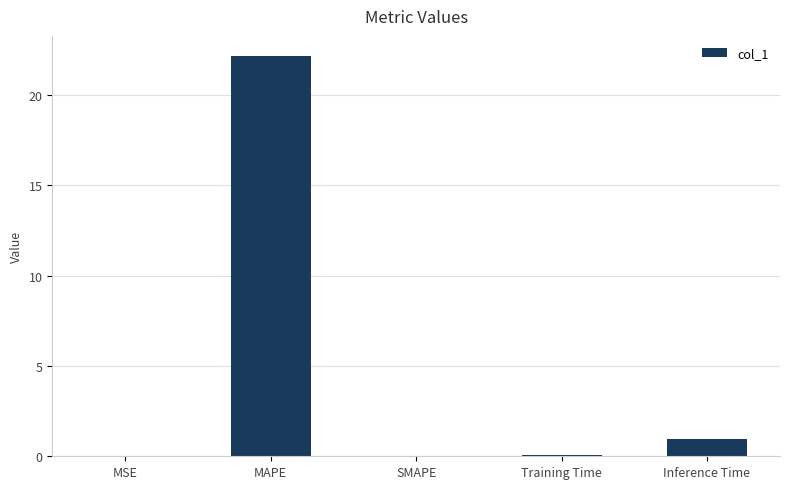

Where is the data nearest to the value 11?

Inference Time